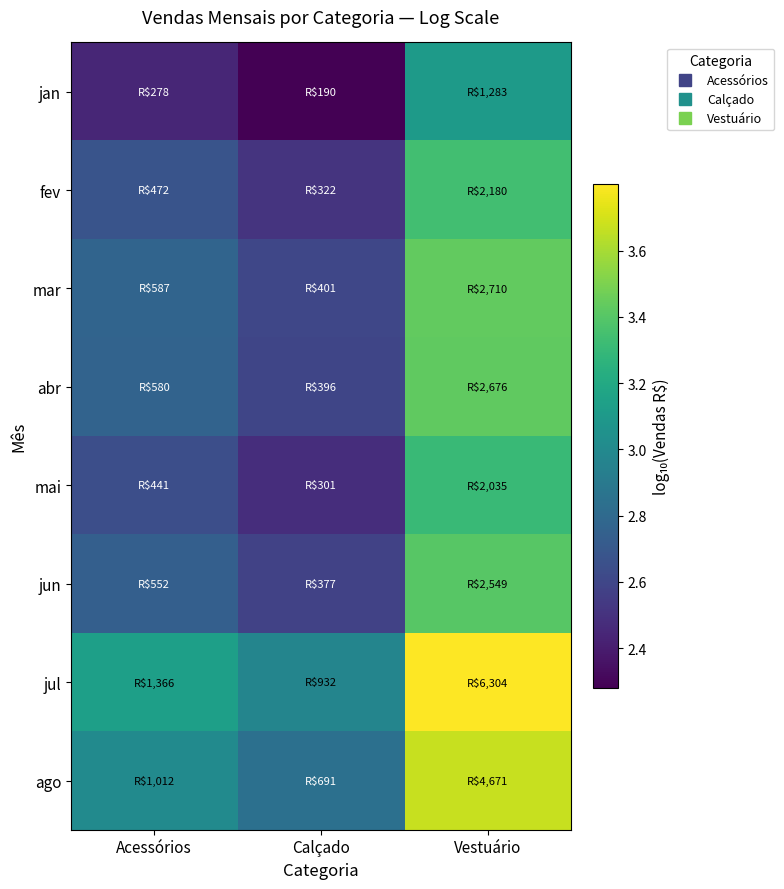

What is the minimum value shown in the chart?

2.3